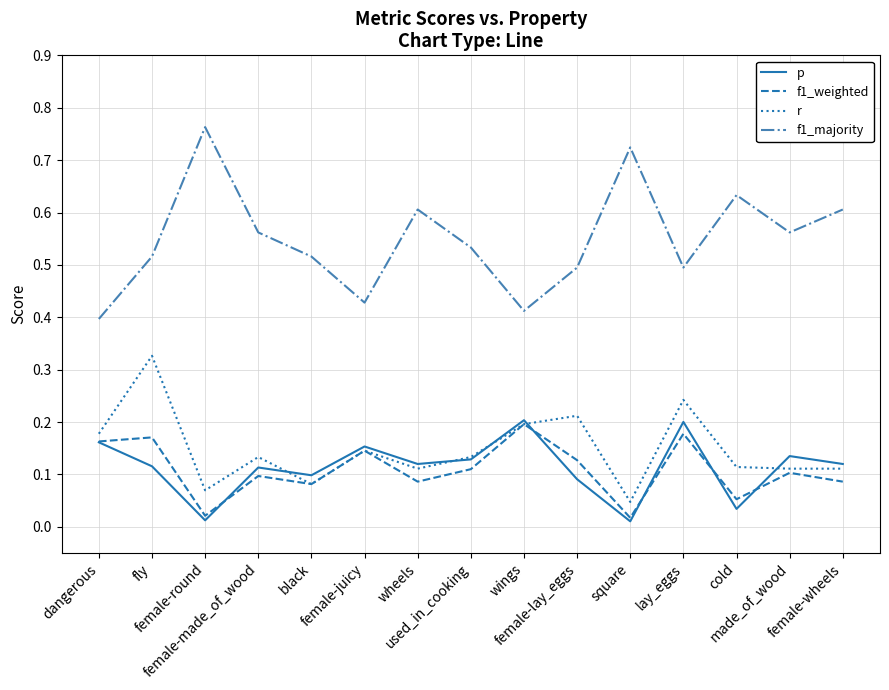

Which series has the widest spread of values?

f1_majority